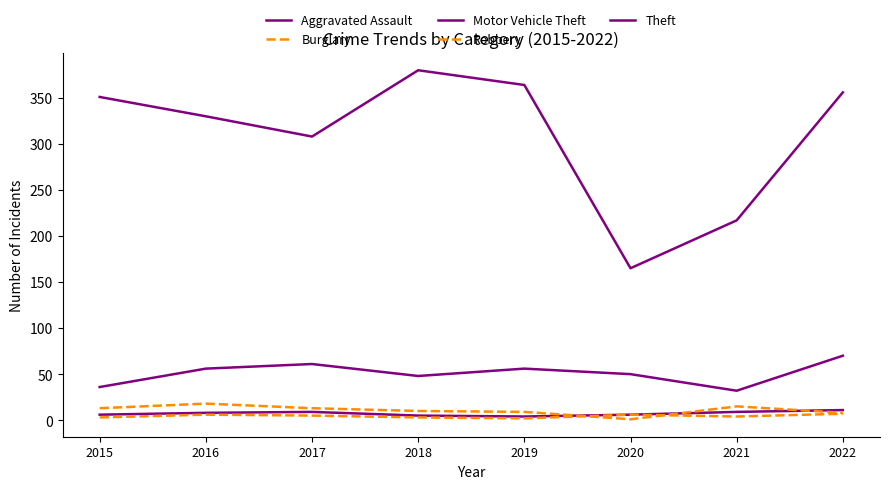

True or false: Motor Vehicle Theft has a value of 16 at 2018.

False